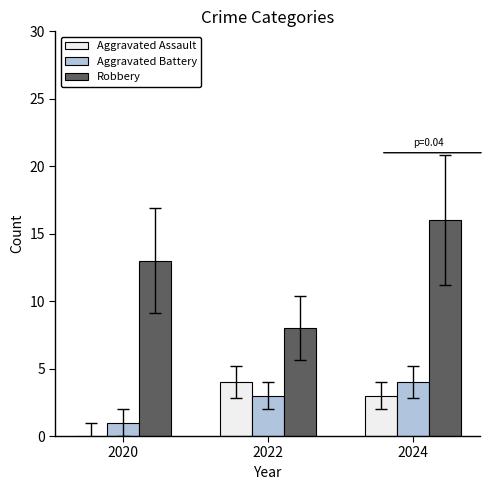

What is the maximum value for Aggravated Assault?

4